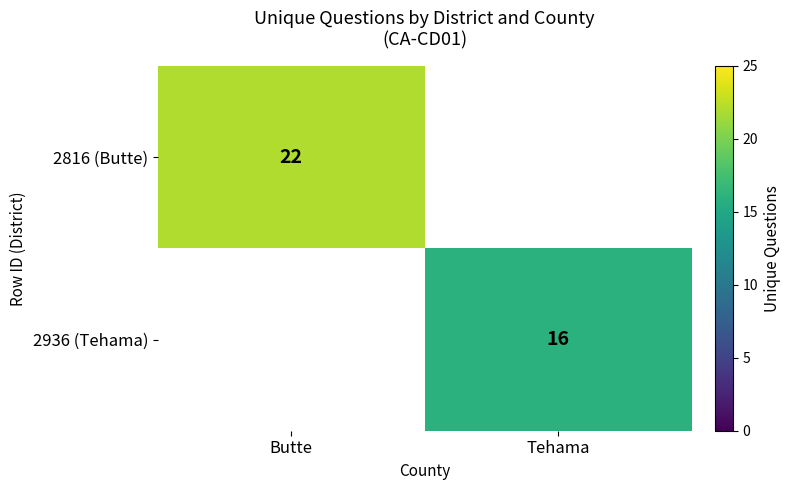

True or false: 2936 (Tehama) has a value of 26 at Tehama.

False